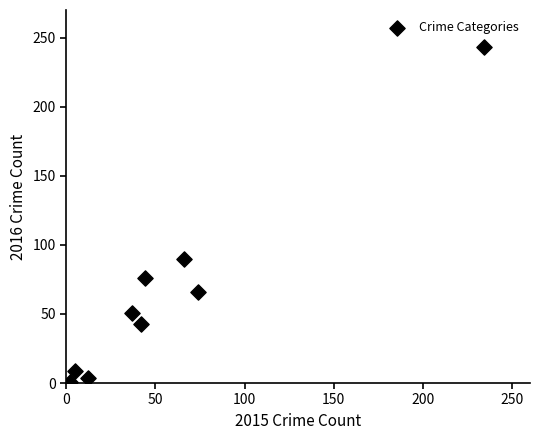

What is the range of Y values (max minus min)?

242